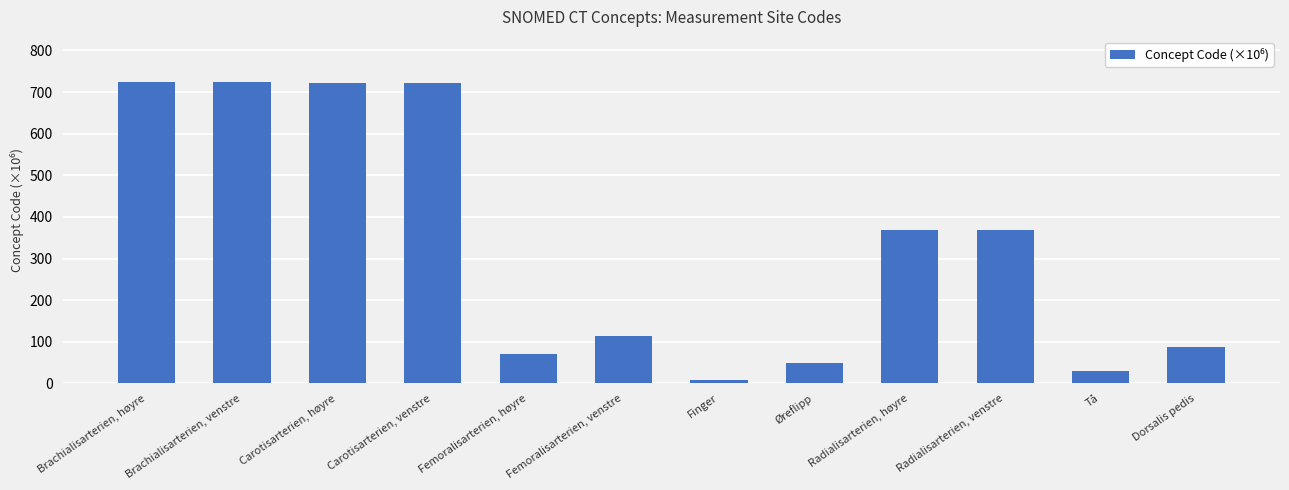

How many values are below 368?

6